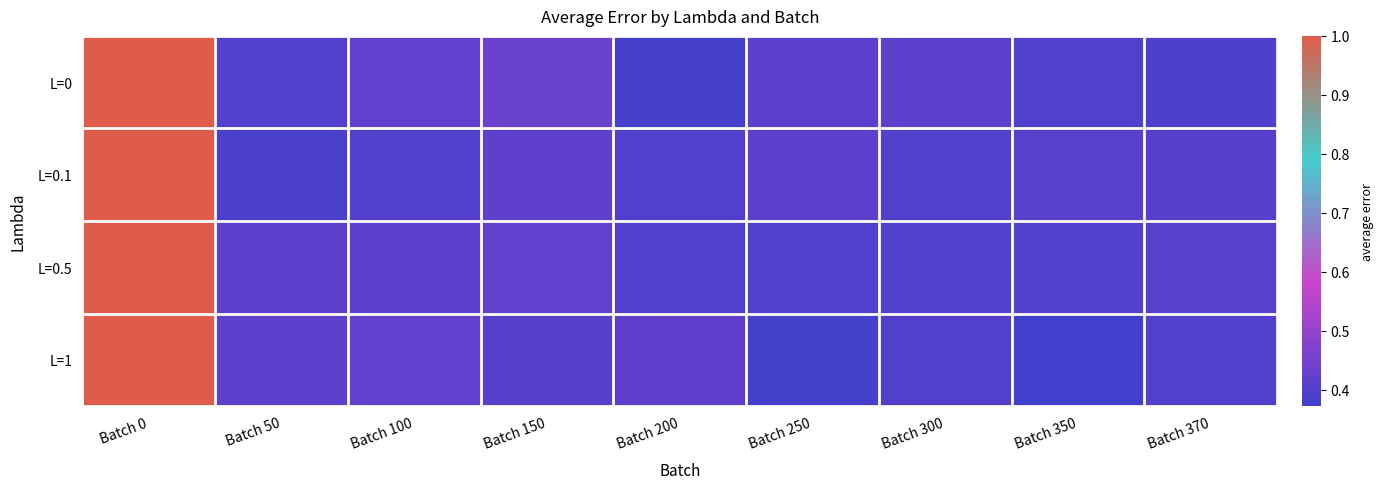

Reading left to right, transcribe all the data shown in this chart.

L=0: Batch 0=1.0	Batch 50=0.4	Batch 100=0.4	Batch 150=0.4	Batch 200=0.4	Batch 250=0.4	Batch 300=0.4	Batch 350=0.4	Batch 370=0.4
L=0.1: Batch 0=1.0	Batch 50=0.4	Batch 100=0.4	Batch 150=0.4	Batch 200=0.4	Batch 250=0.4	Batch 300=0.4	Batch 350=0.4	Batch 370=0.4
L=0.5: Batch 0=1.0	Batch 50=0.4	Batch 100=0.4	Batch 150=0.4	Batch 200=0.4	Batch 250=0.4	Batch 300=0.4	Batch 350=0.4	Batch 370=0.4
L=1: Batch 0=1.0	Batch 50=0.4	Batch 100=0.4	Batch 150=0.4	Batch 200=0.4	Batch 250=0.4	Batch 300=0.4	Batch 350=0.4	Batch 370=0.4